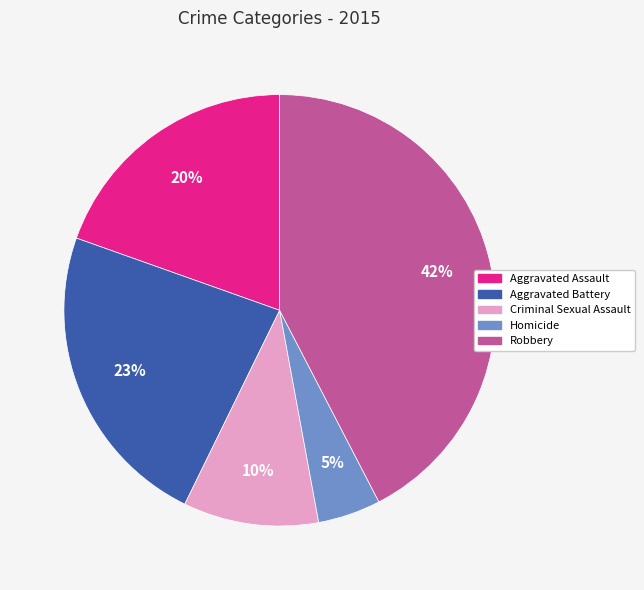

How many segments does this pie chart have?

5